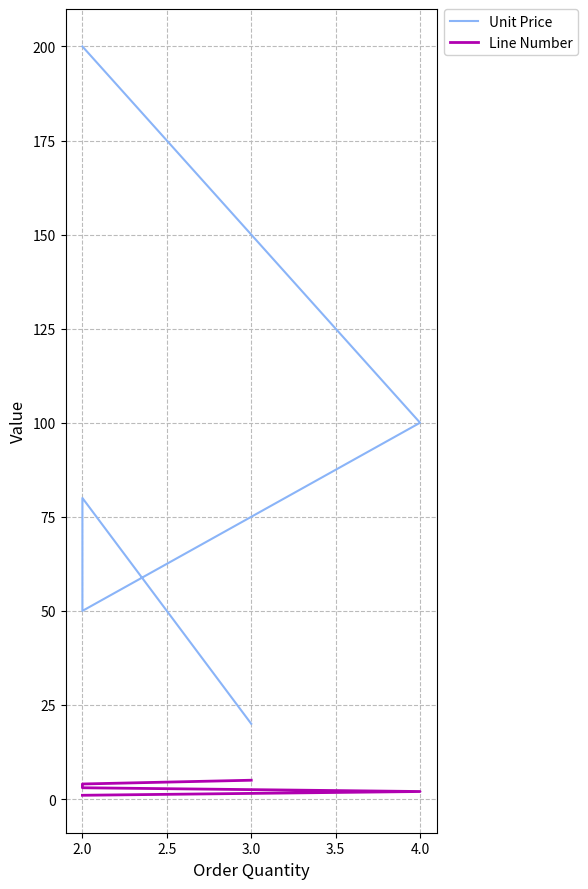

Reading left to right, list all the values displayed in this chart.

Unit Price: 200	100	50	80	20
Line Number: 1	2	3	4	5